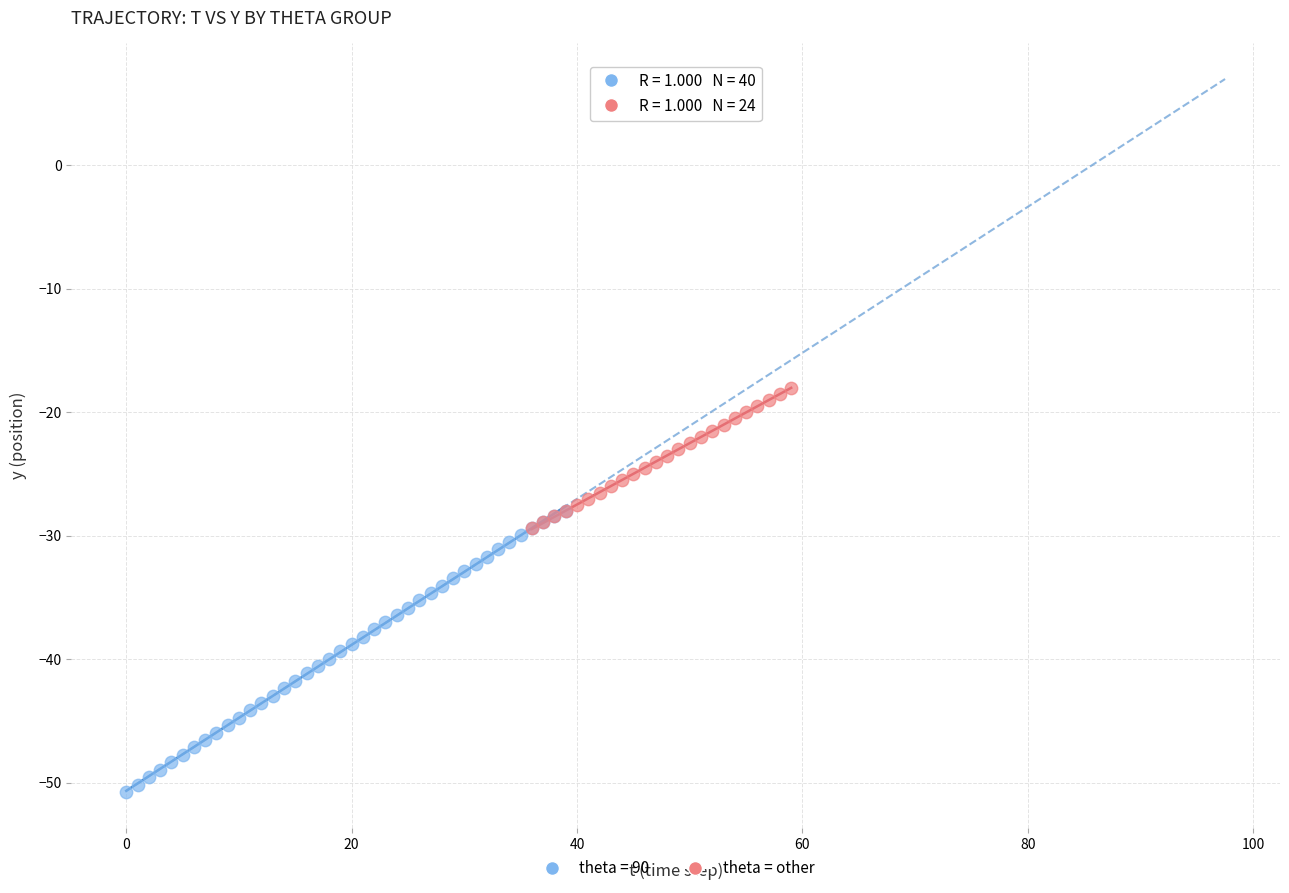

Which series contains the highest Y value?

theta = other